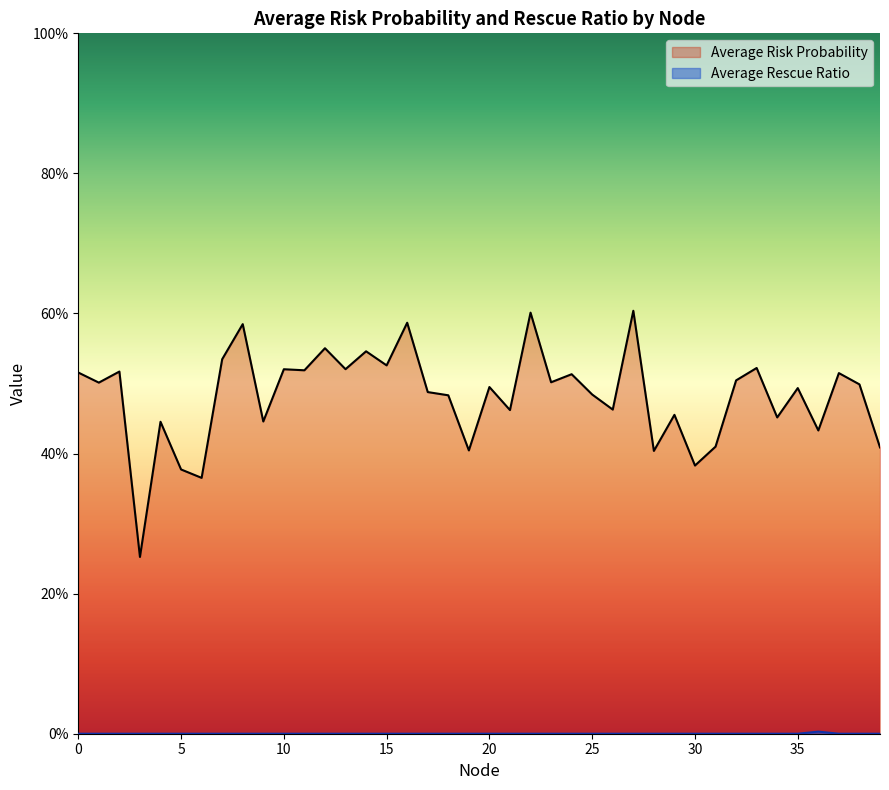

The value of Average Rescue Ratio at 8 is 0.0. True or false?

True